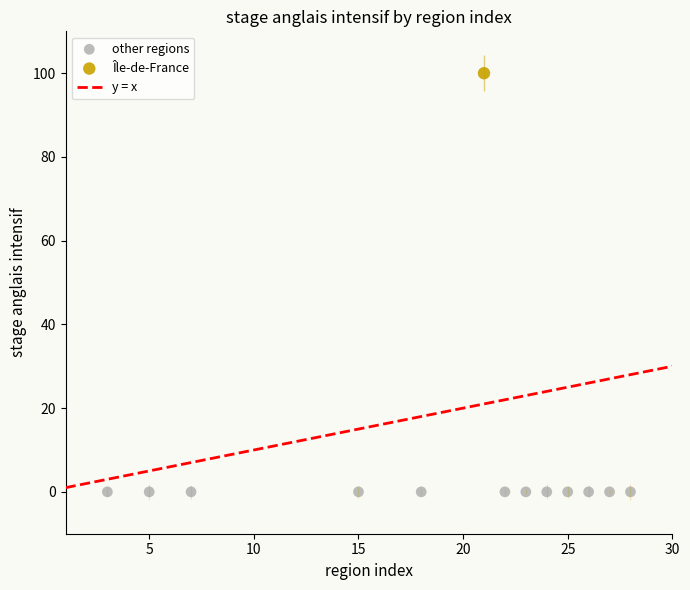

Which series reaches the maximum Y coordinate?

Île-de-France